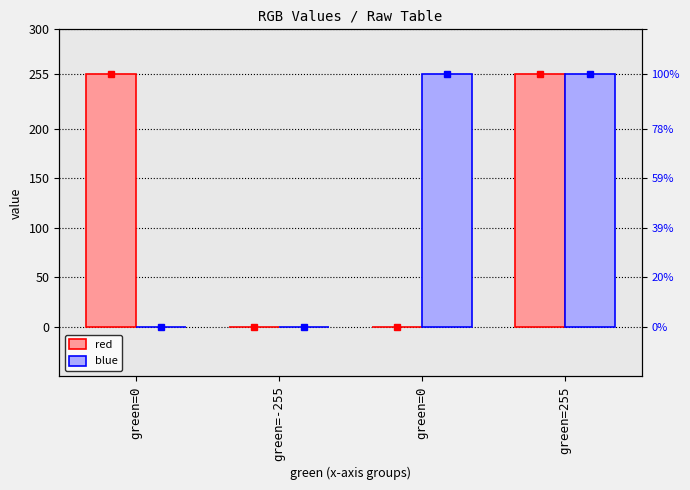

Reading left to right, list all the values displayed in this chart.

red: 255	0	0	255
blue: 0	0	255	255